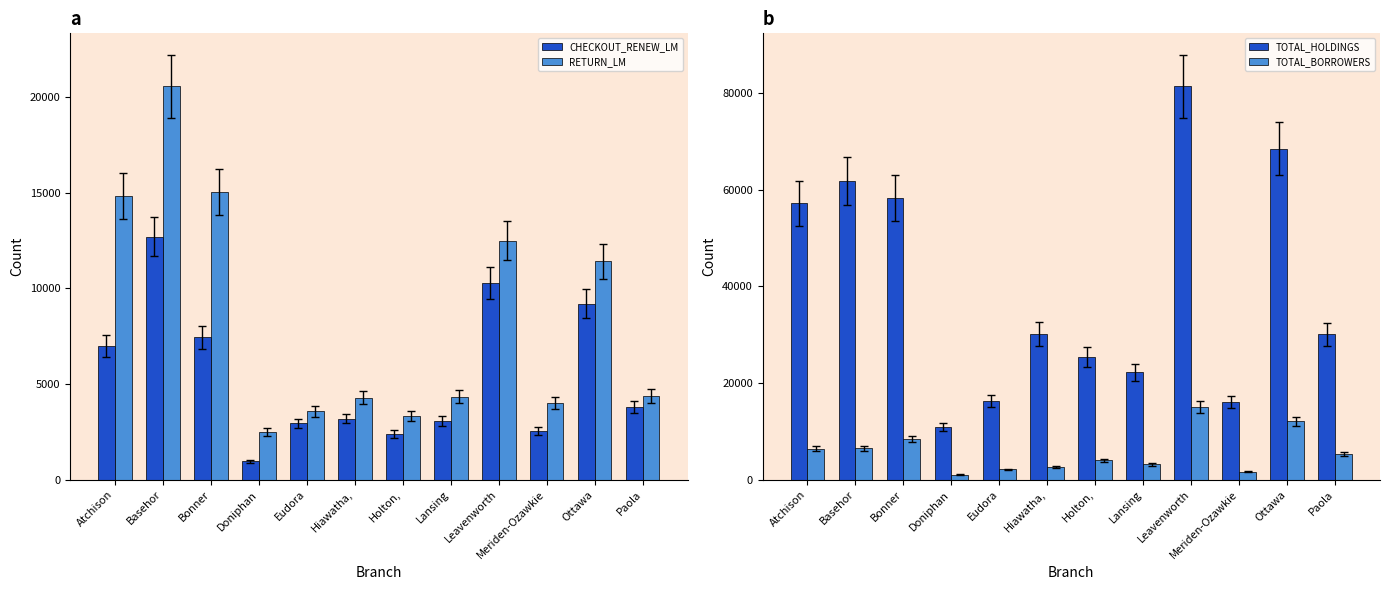

How many categories are shown in the chart?

12